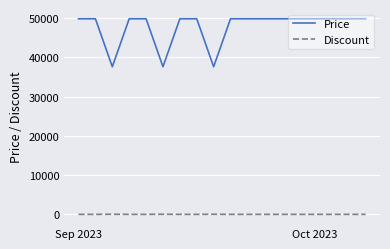

Rank the series by their maximum value, from highest to lowest.

Price, Discount